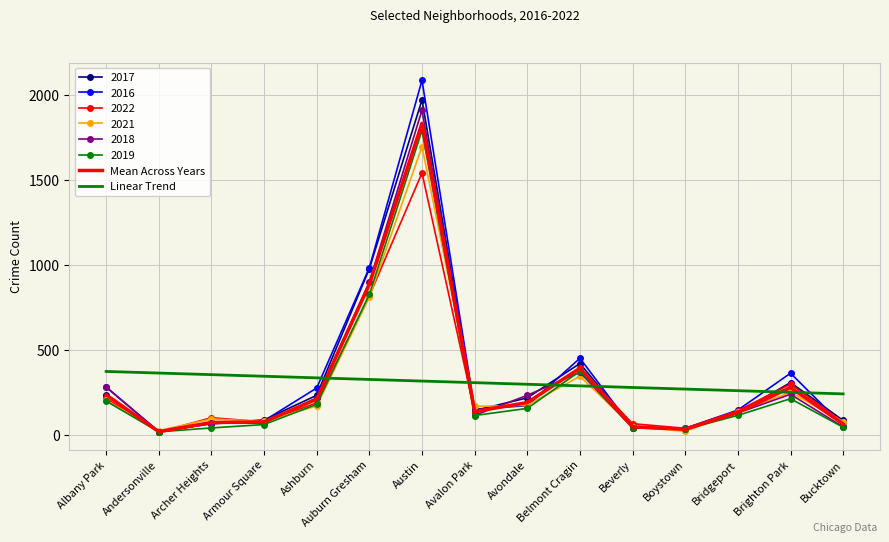

Rank the series by their maximum value, from lowest to highest.

Linear Trend, 2022, 2021, 2019, Mean Across Years, 2018, 2017, 2016